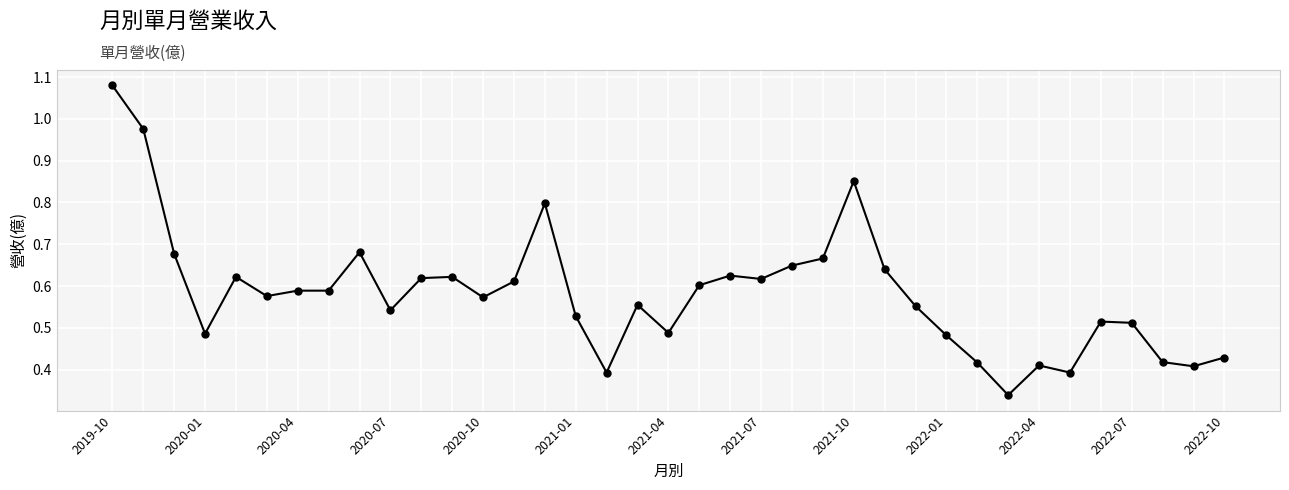

What is the sum of all values?

21.5